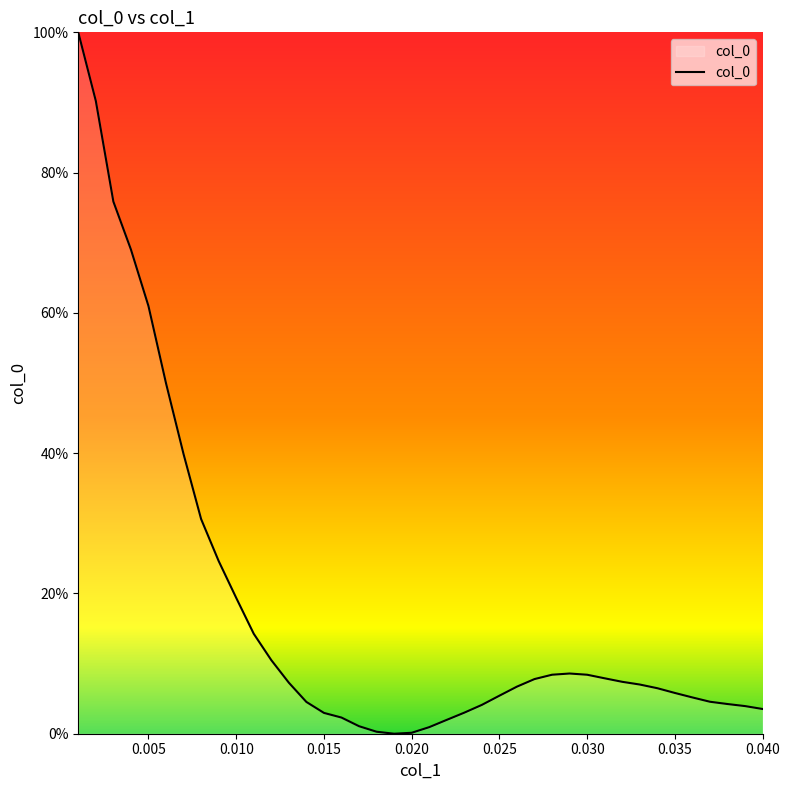

What is the greatest value displayed?

100.0